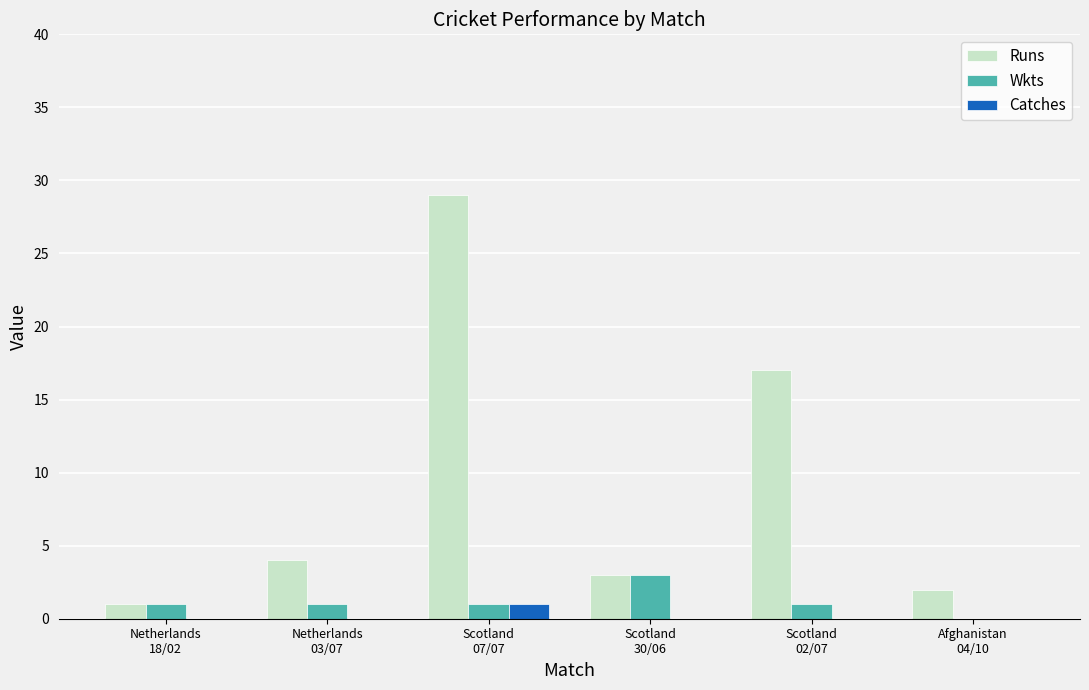

What is the highest value of the Runs series?

29